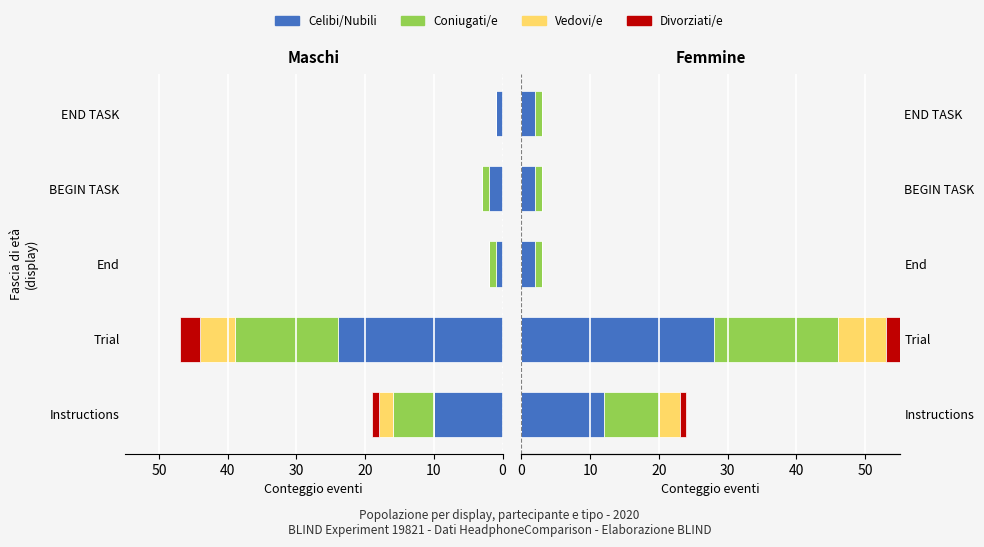

What is the spread (max minus min) of values at END TASK?

2